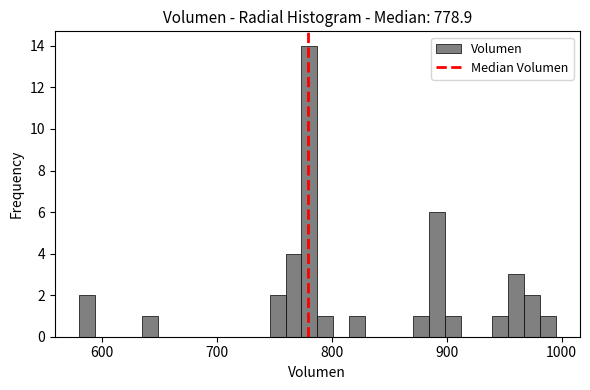

Read against the x-axis, roughly where is the centre of the tallest bar?

780